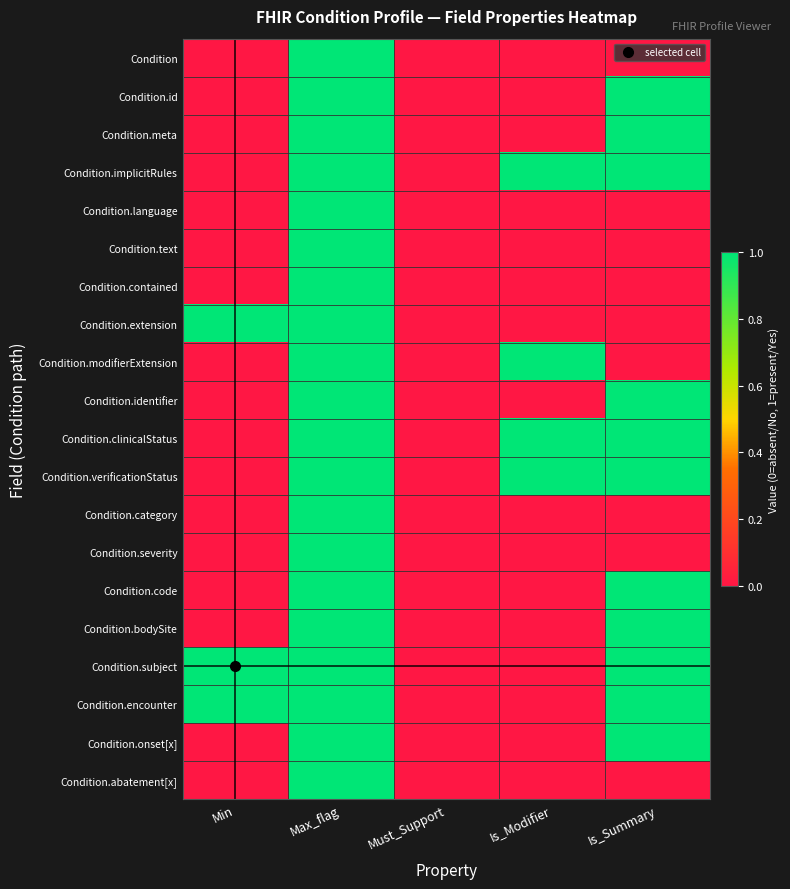

Reading right to left, what are all the values shown in this chart?

Condition: Is_Summary=0	Is_Modifier=0	Must_Support=0	Max_flag=1	Min=0
Condition.id: Is_Summary=1	Is_Modifier=0	Must_Support=0	Max_flag=1	Min=0
Condition.meta: Is_Summary=1	Is_Modifier=0	Must_Support=0	Max_flag=1	Min=0
Condition.implicitRules: Is_Summary=1	Is_Modifier=1	Must_Support=0	Max_flag=1	Min=0
Condition.language: Is_Summary=0	Is_Modifier=0	Must_Support=0	Max_flag=1	Min=0
Condition.text: Is_Summary=0	Is_Modifier=0	Must_Support=0	Max_flag=1	Min=0
Condition.contained: Is_Summary=0	Is_Modifier=0	Must_Support=0	Max_flag=1	Min=0
Condition.extension: Is_Summary=0	Is_Modifier=0	Must_Support=0	Max_flag=1	Min=1
Condition.modifierExtension: Is_Summary=0	Is_Modifier=1	Must_Support=0	Max_flag=1	Min=0
Condition.identifier: Is_Summary=1	Is_Modifier=0	Must_Support=0	Max_flag=1	Min=0
Condition.clinicalStatus: Is_Summary=1	Is_Modifier=1	Must_Support=0	Max_flag=1	Min=0
Condition.verificationStatus: Is_Summary=1	Is_Modifier=1	Must_Support=0	Max_flag=1	Min=0
Condition.category: Is_Summary=0	Is_Modifier=0	Must_Support=0	Max_flag=1	Min=0
Condition.severity: Is_Summary=0	Is_Modifier=0	Must_Support=0	Max_flag=1	Min=0
Condition.code: Is_Summary=1	Is_Modifier=0	Must_Support=0	Max_flag=1	Min=0
Condition.bodySite: Is_Summary=1	Is_Modifier=0	Must_Support=0	Max_flag=1	Min=0
Condition.subject: Is_Summary=1	Is_Modifier=0	Must_Support=0	Max_flag=1	Min=1
Condition.encounter: Is_Summary=1	Is_Modifier=0	Must_Support=0	Max_flag=1	Min=1
Condition.onset[x]: Is_Summary=1	Is_Modifier=0	Must_Support=0	Max_flag=1	Min=0
Condition.abatement[x]: Is_Summary=0	Is_Modifier=0	Must_Support=0	Max_flag=1	Min=0